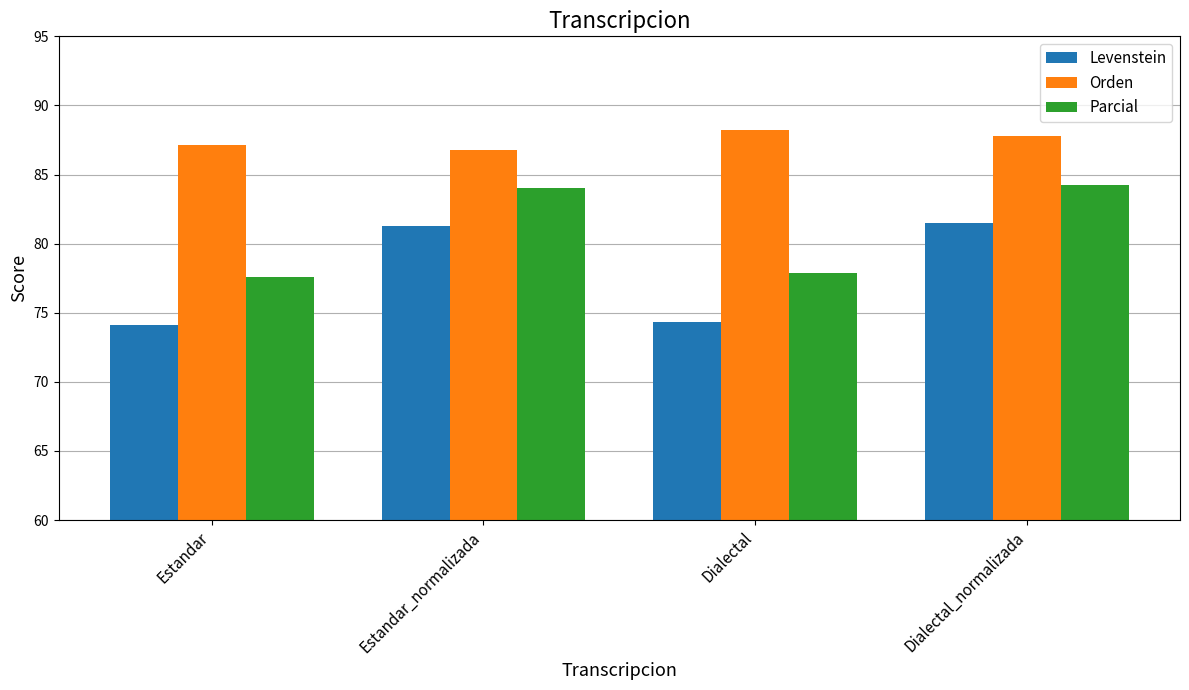

What is the greatest value displayed?

88.2